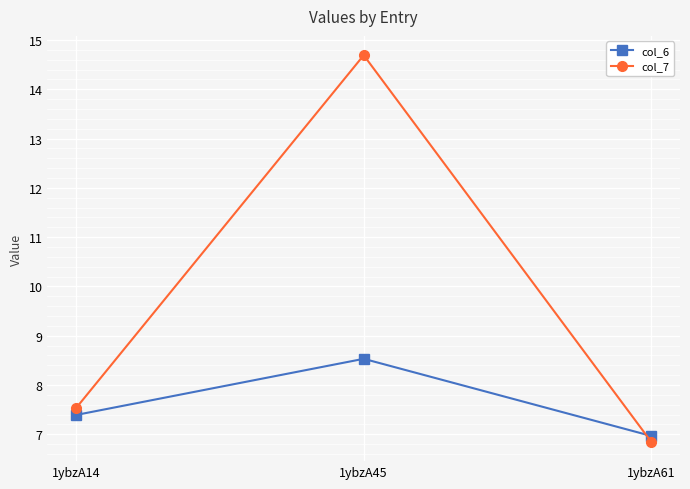

True or false: col_6 has a value of 8.5 at 1ybzA45.

True